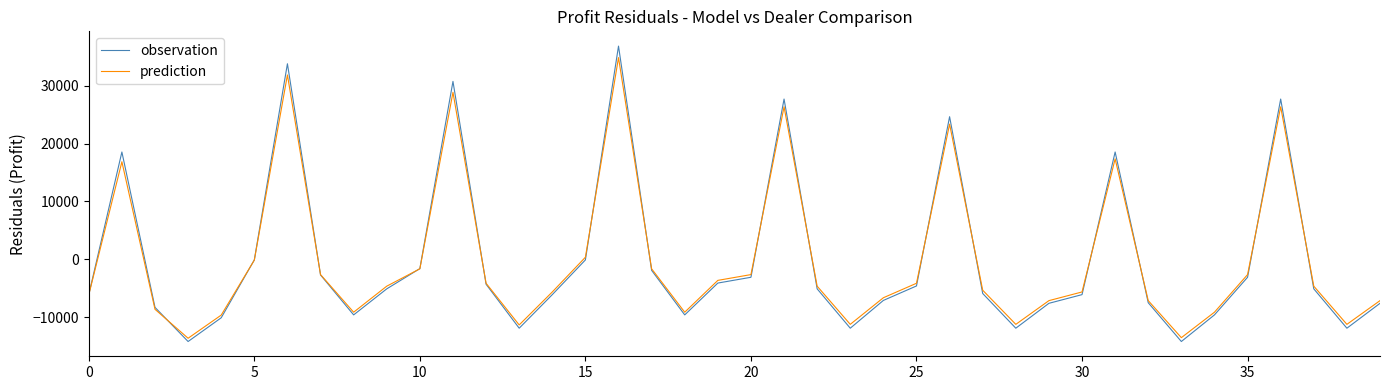

What is the minimum value for observation?

-14211.2